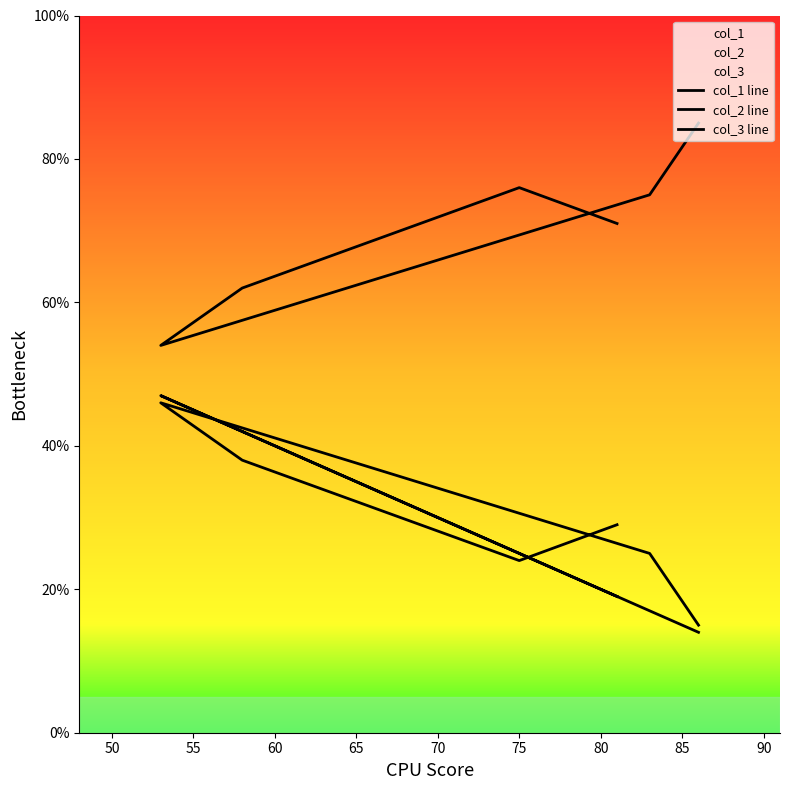

After their last crossing, which series has the higher values: col_3 line or col_1 line?

col_3 line